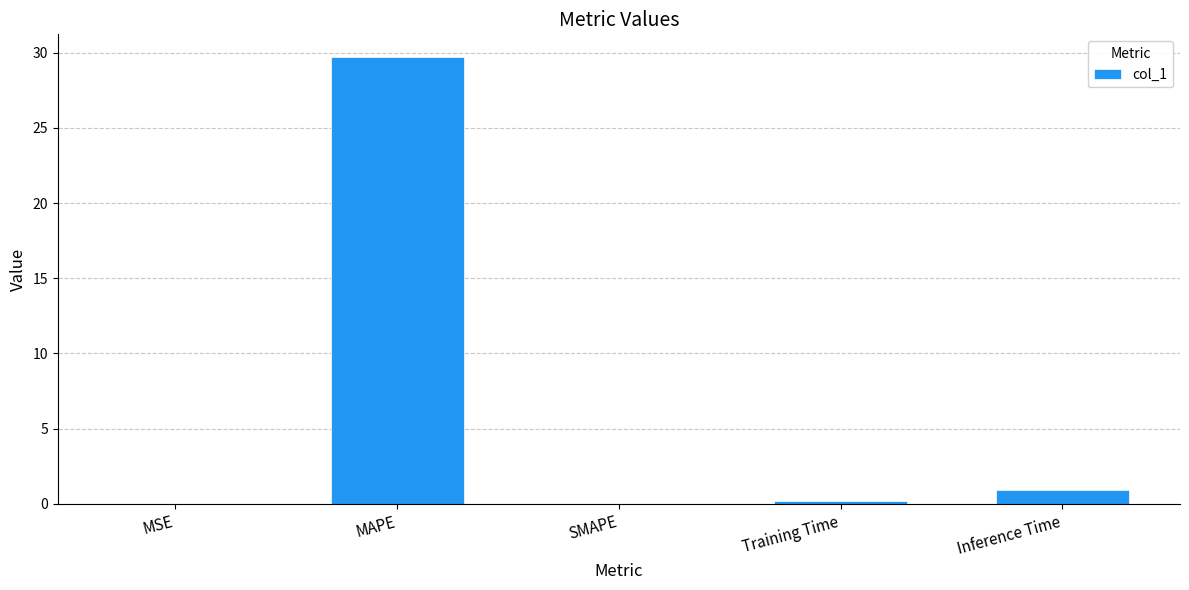

The chart shows a value of 29.7 at MAPE. True or false?

True